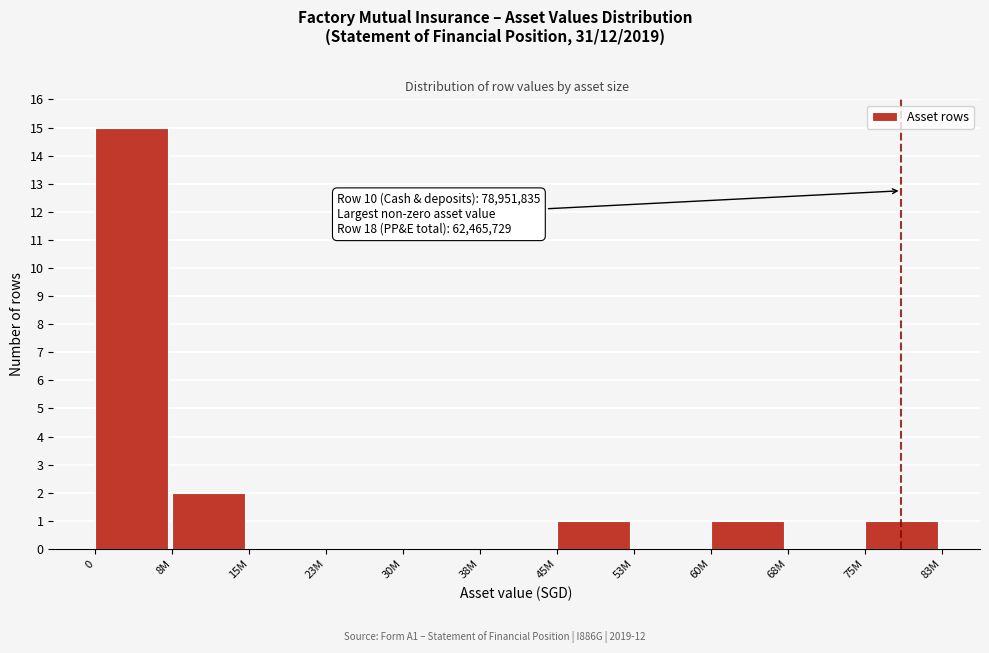

Reading left to right, extract all data points from this chart.

0=15	8M=2	15M=0	23M=0	30M=0	38M=0	45M=1	53M=0	60M=1	68M=0	75M=1